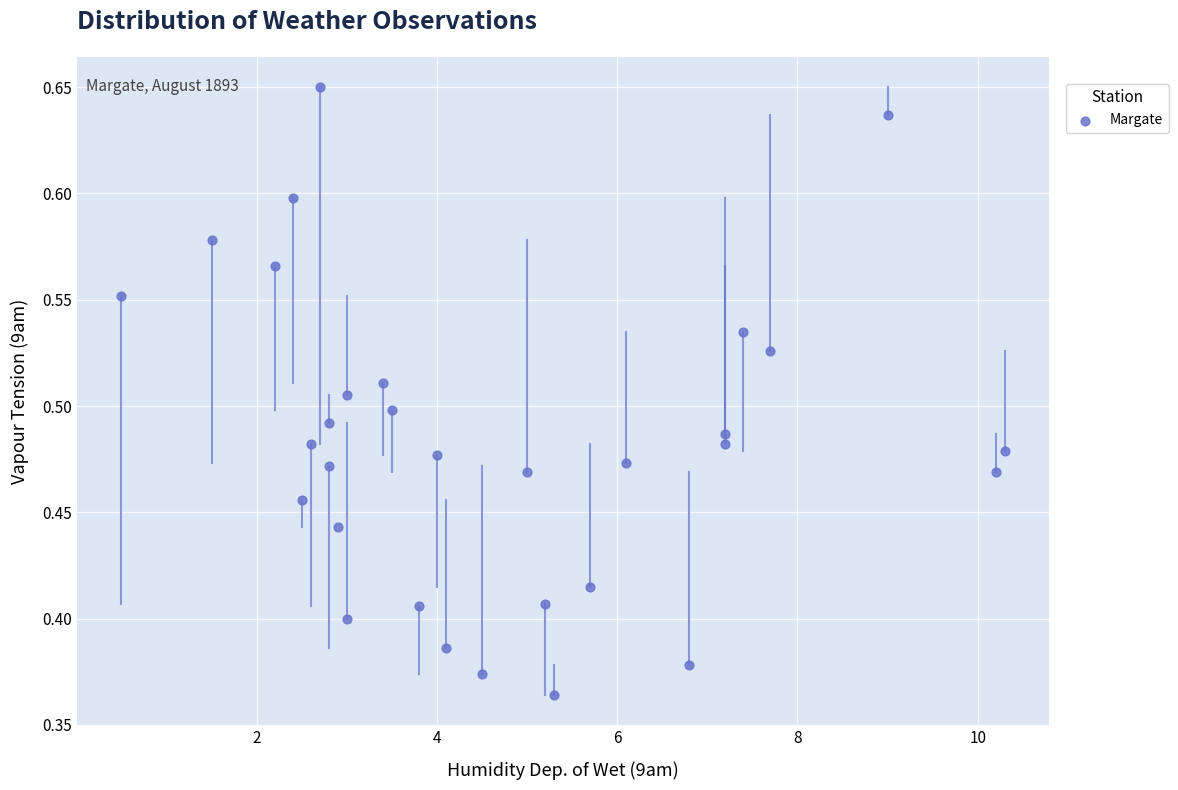

What is the range of Y values (max minus min)?

0.3